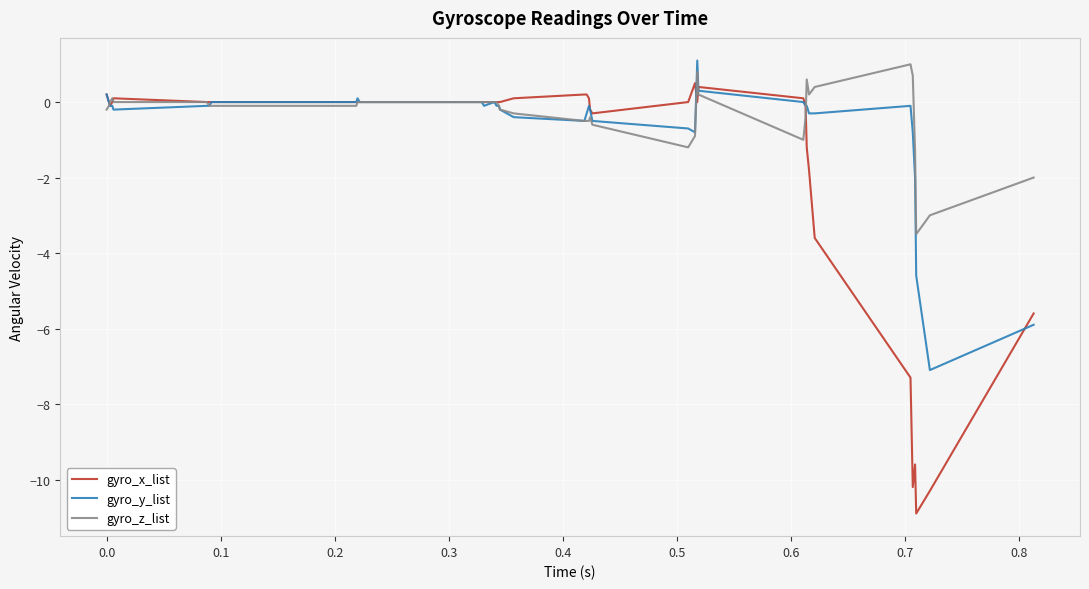

Which series has the largest range (max minus min)?

gyro_x_list